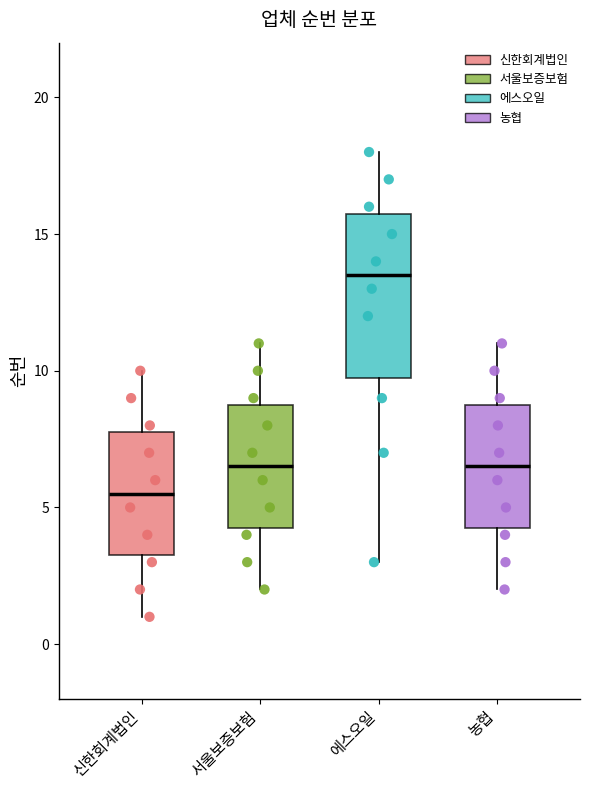

Which box is the tallest, from its lower edge to its upper edge?

에스오일